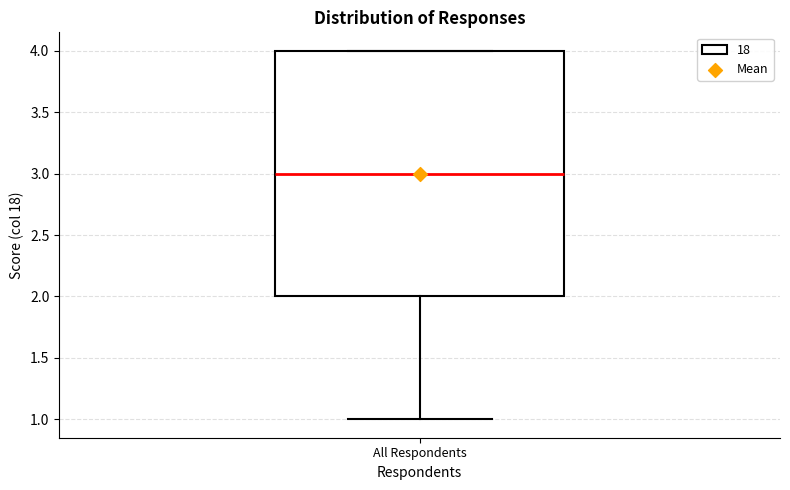

Read this box plot against the y-axis: the position of the median line, the range covered by the box, and the ends of both whiskers. The values are not printed on the chart, so give them approximately, as read against the axis.

median 3, box 2 to 4, whiskers 1 to 4